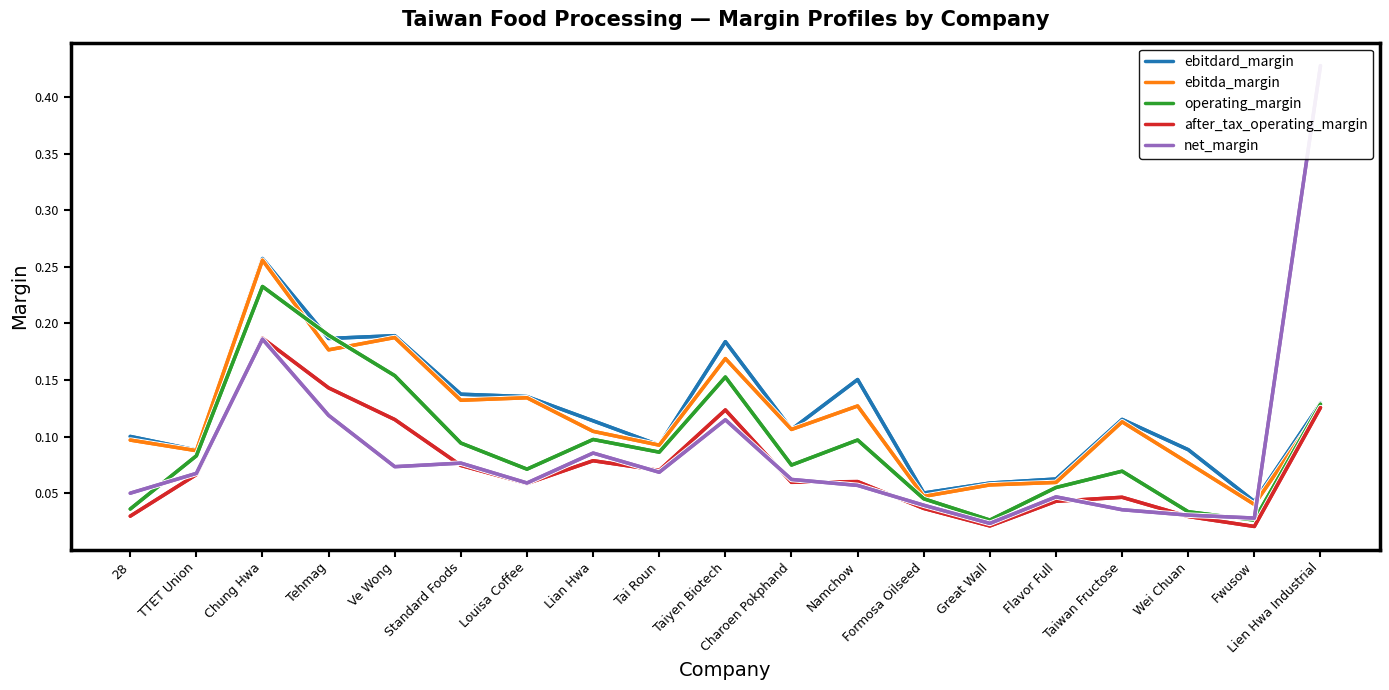

Count the ebitda_margin values in the range 0 to 1.

19